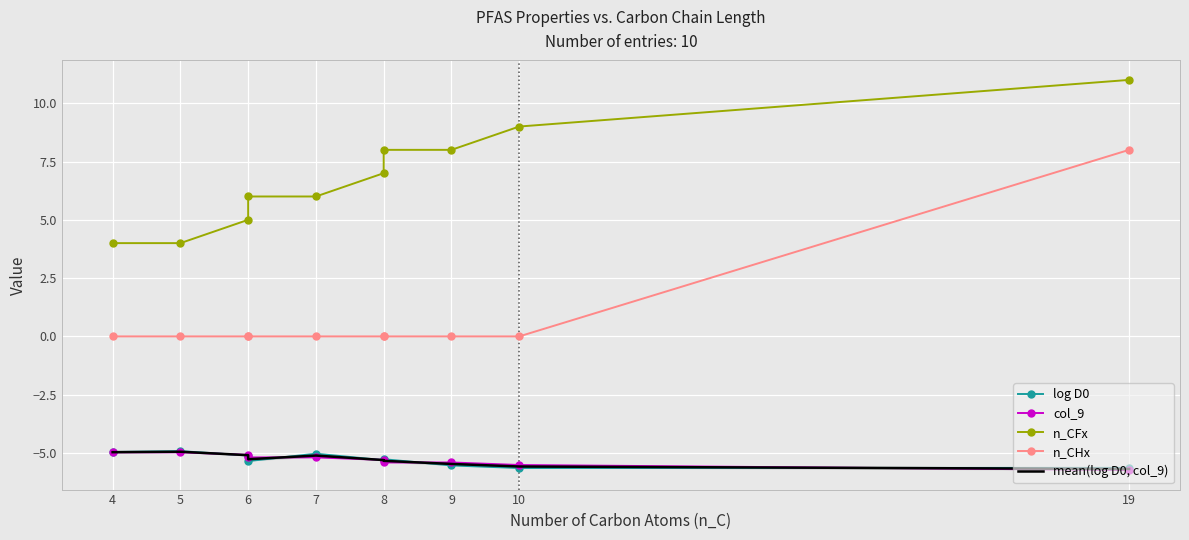

How many times do log D0 and mean(log D0, col_9) cross each other?

6